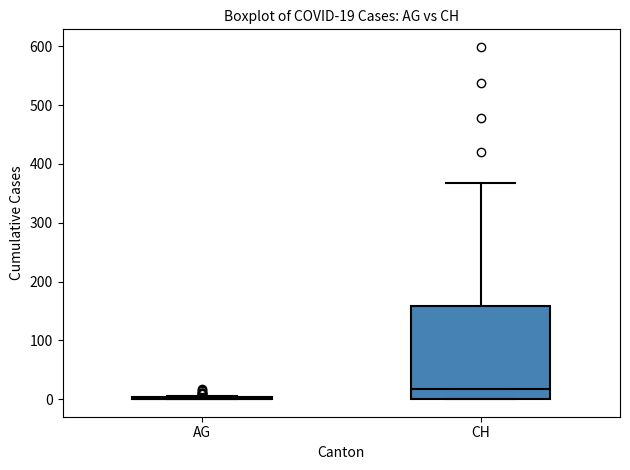

Comparing the boxes themselves (not the whiskers), which one is the tallest?

CH